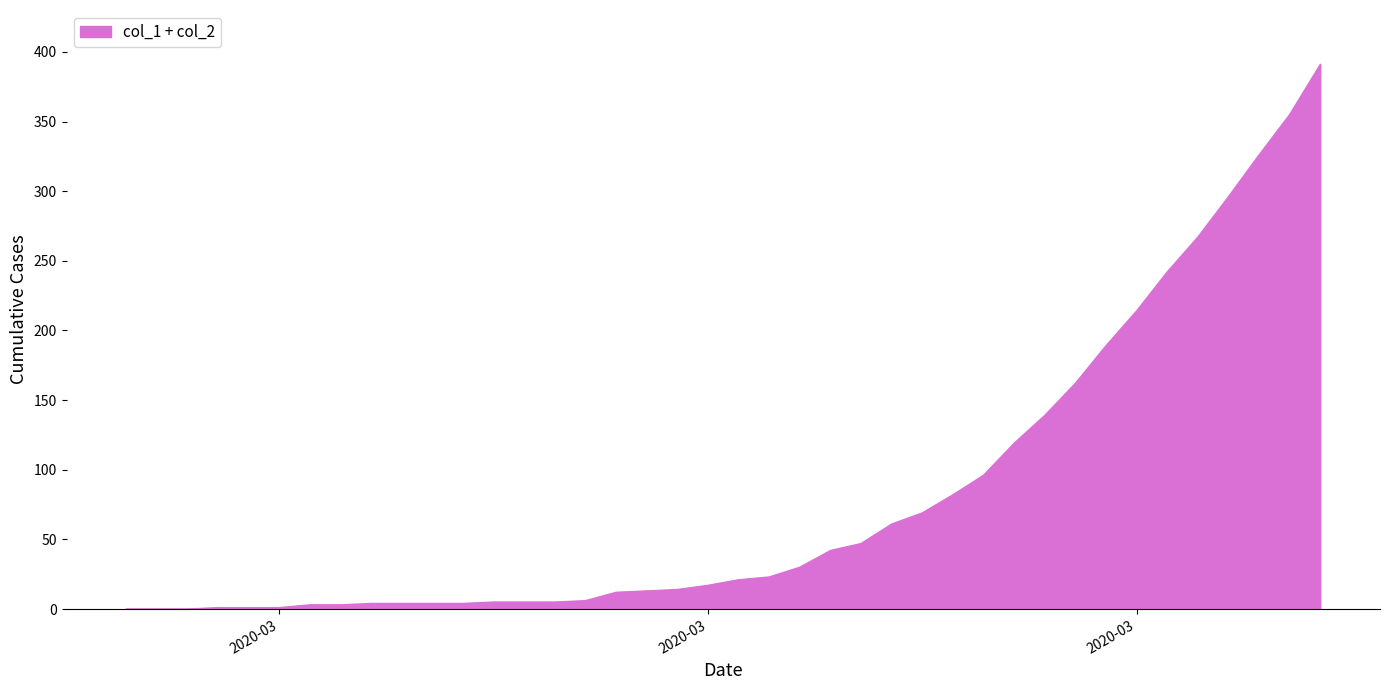

What is the average value?

82